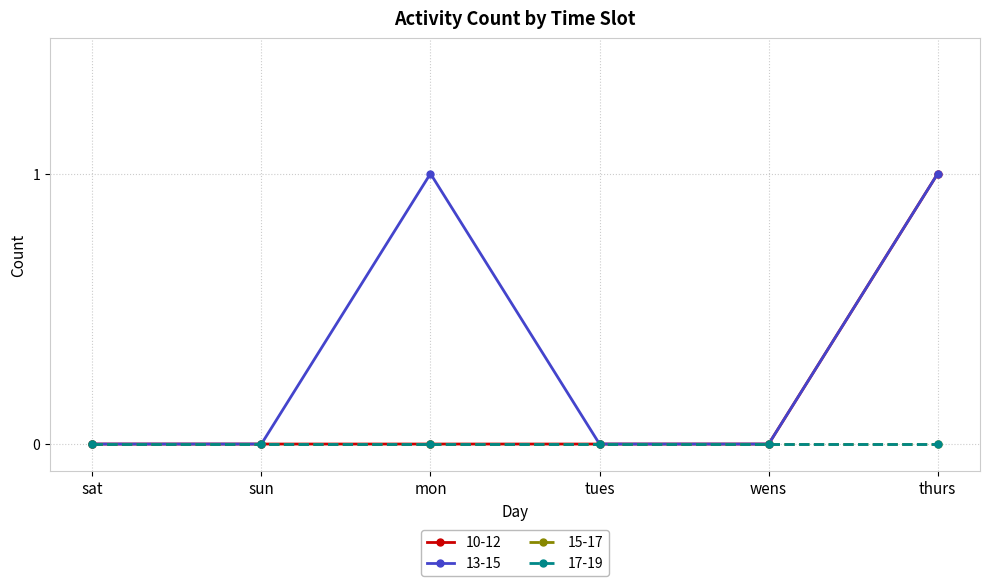

Is this an area chart (filled region under the line)?

No